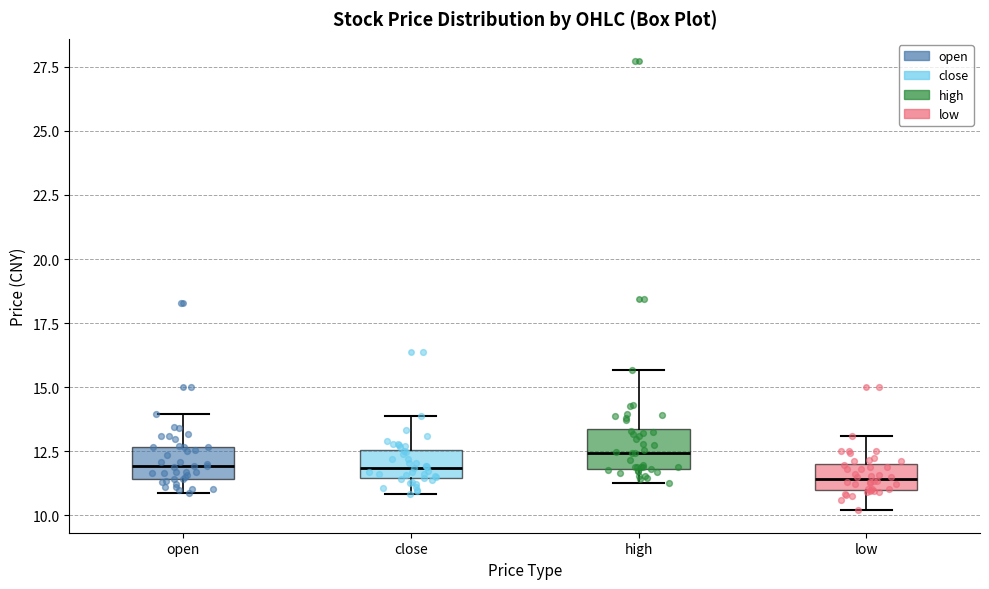

Reading left to right, transcribe this box plot: for each box, give where its median line is, the range the box spans, and where its two whiskers end, as read against the y-axis. The values are not printed on the chart, so give them approximately, as read against the axis.

open: median 12.0, box 11.5 to 12.5, whiskers 11.0 to 14.0
close: median 12.0, box 11.5 to 12.5, whiskers 11.0 to 14.0
high: median 12.5, box 12.0 to 13.5, whiskers 11.5 to 15.5
low: median 11.5, box 11.0 to 12.0, whiskers 10.0 to 13.0